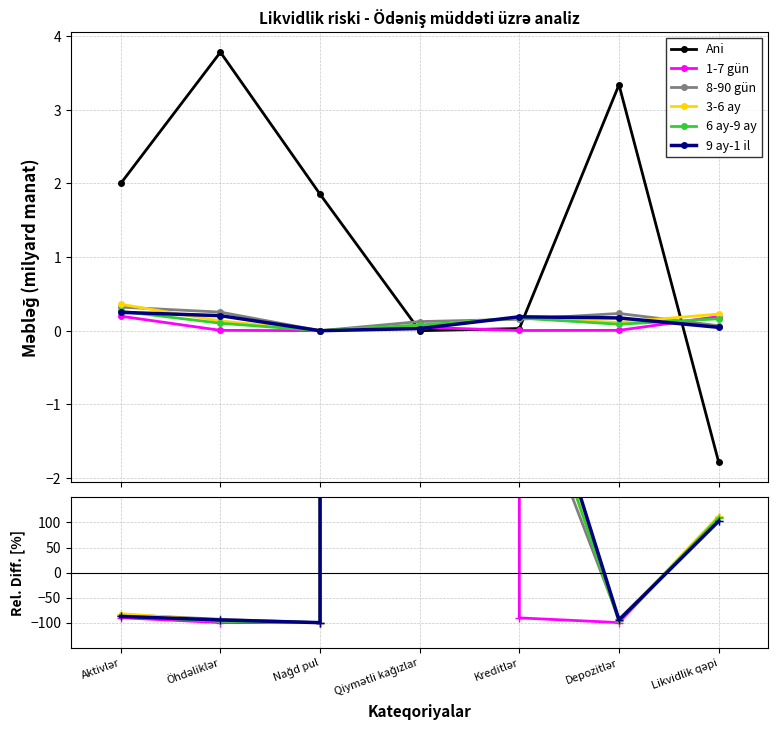

What is the difference between the second highest and second lowest values in the Ani series?

3.3